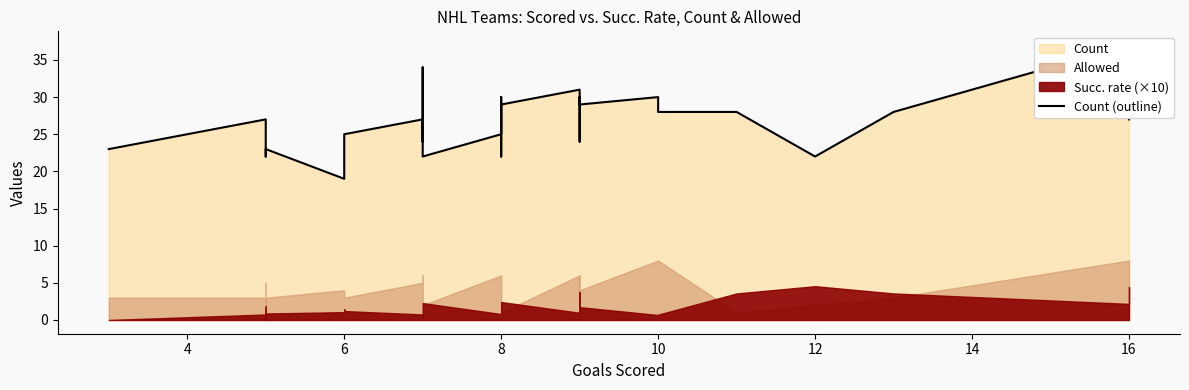

What is the value of the 11th point from the left?

22